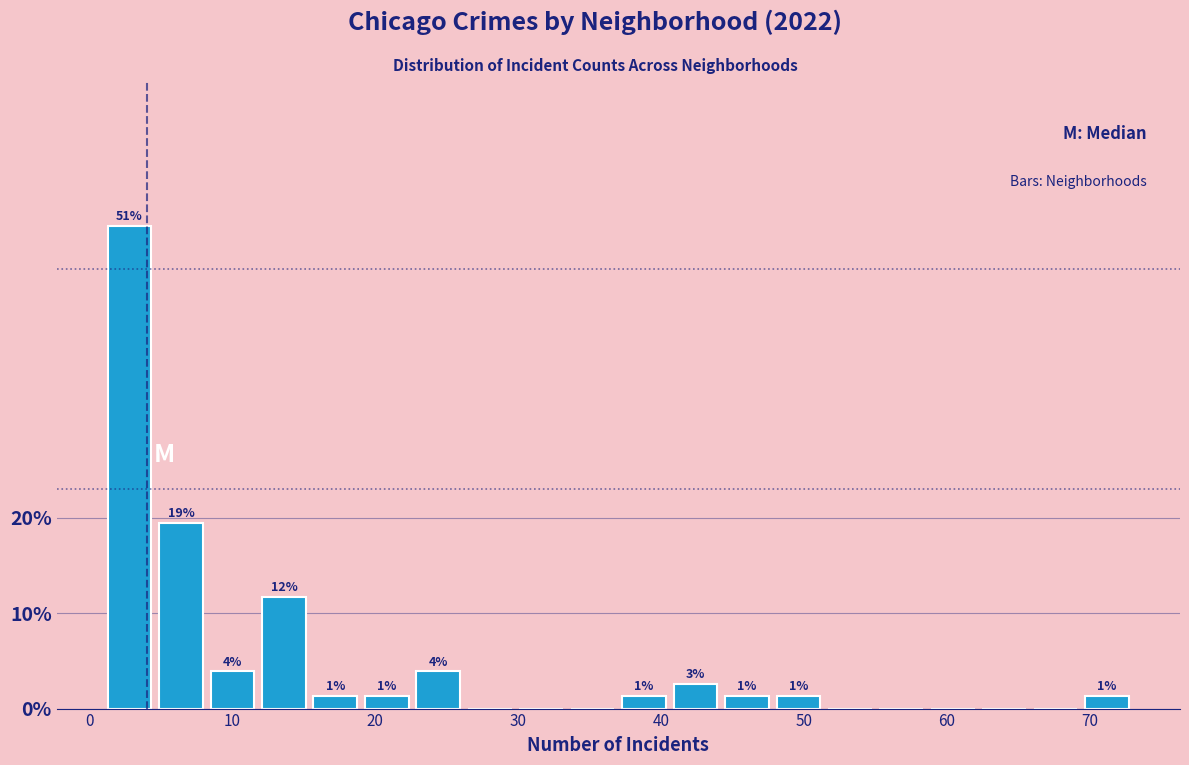

Around what value on the x-axis is the tallest bar? Give the approximate position of its centre, as read against the axis.

3